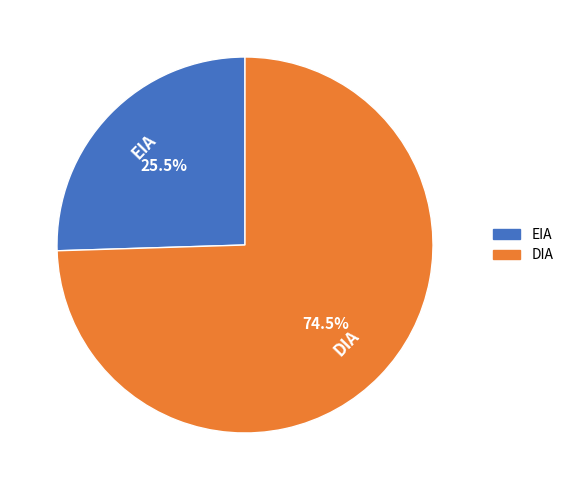

Which slice is the smallest?

EIA